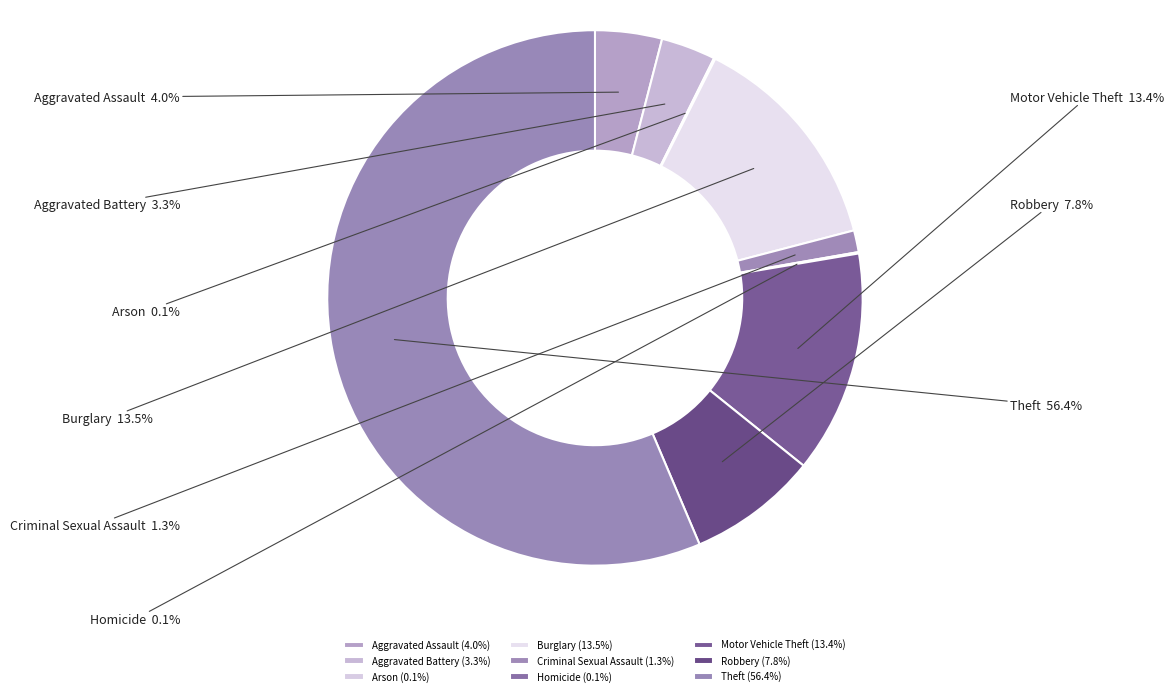

Is the sum of Aggravated Battery and Theft greater than half?

Yes